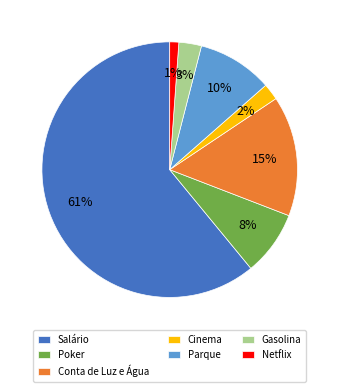

Which category has the smallest portion of the pie?

Netflix